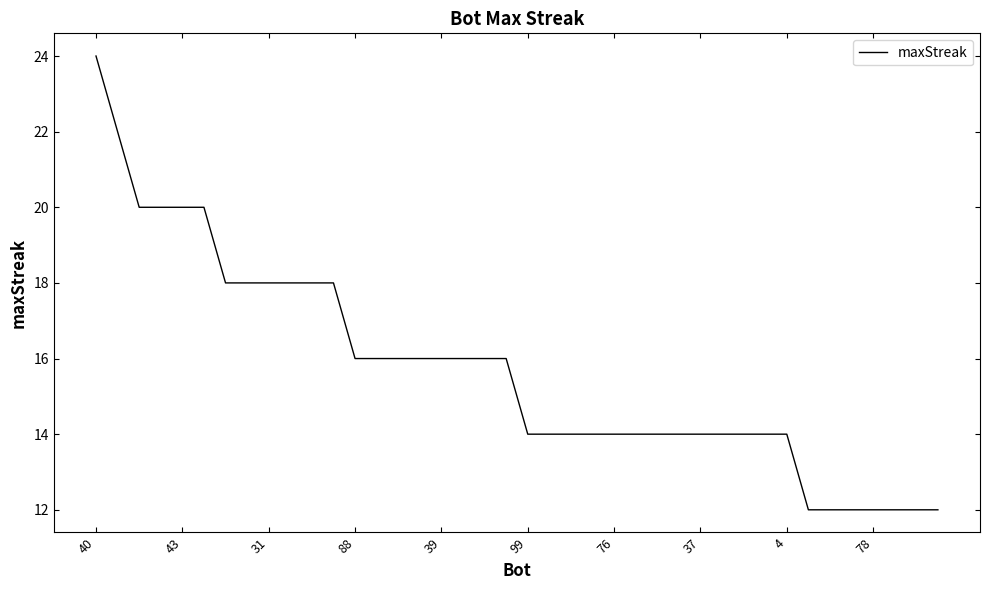

Reading left to right, transcribe all the data shown in this chart.

24	22	20	20	20	20	18	18	18	18	18	18	16	16	16	16	16	16	16	16	14	14	14	14	14	14	14	14	14	14	14	14	14	12	12	12	12	12	12	12